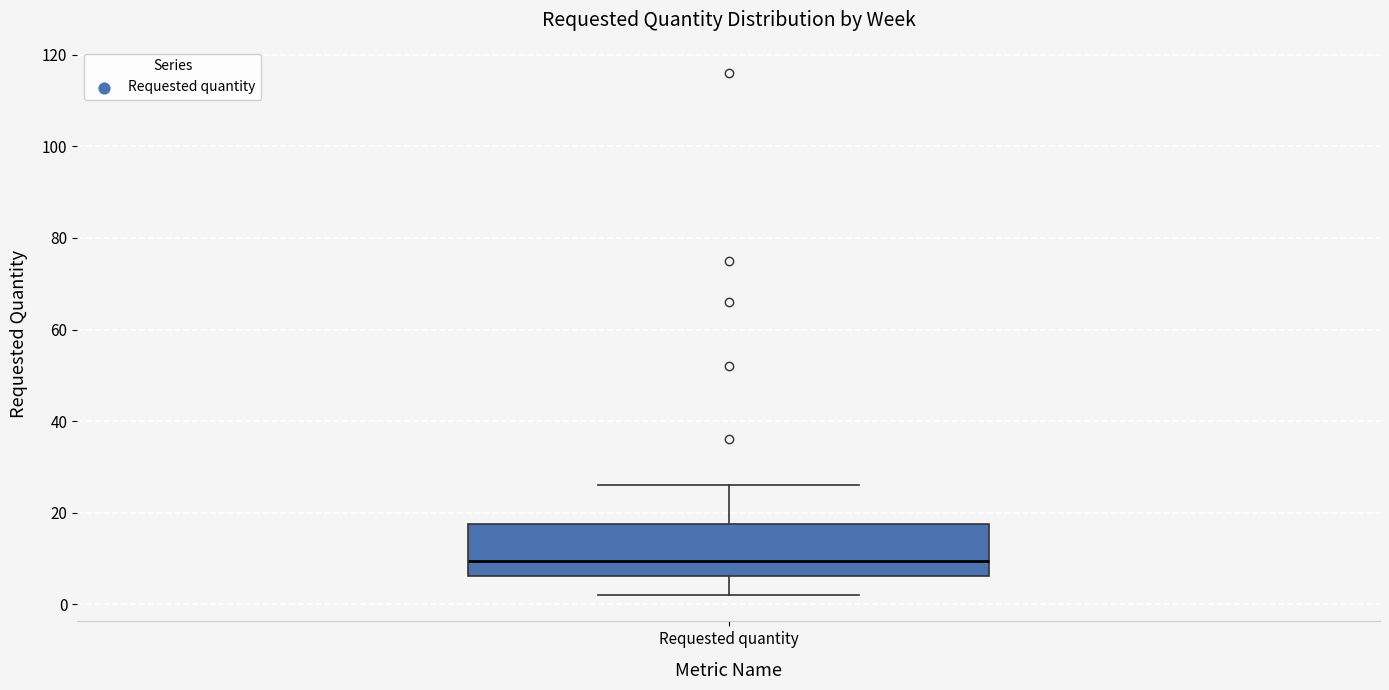

Transcribe this box plot: give where the median line is, the range the box spans, and where the two whiskers end, as read against the y-axis. The values are not printed on the chart, so give them approximately, as read against the axis.

median 10, box 6 to 18, whiskers 2 to 26